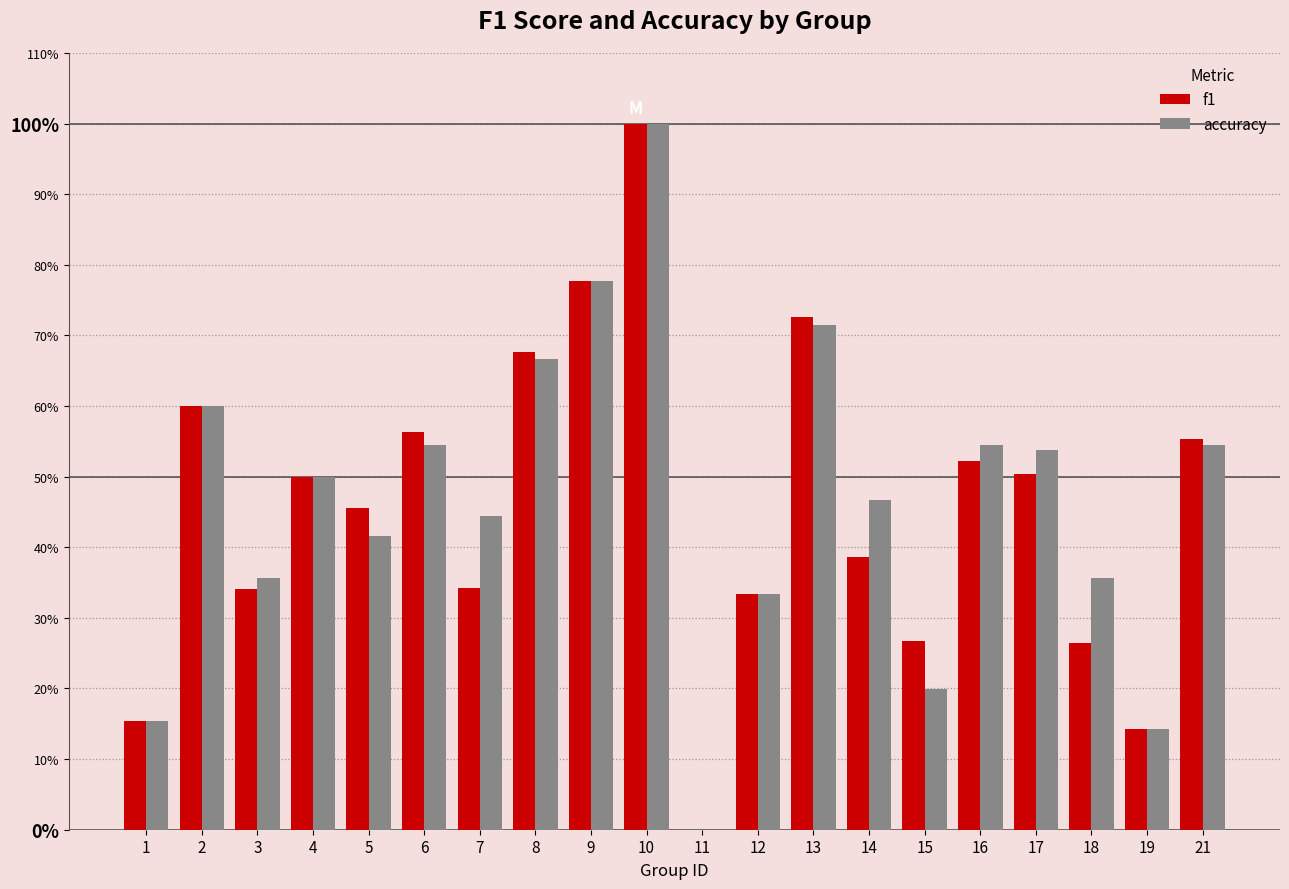

What are all the series names shown in the legend?

f1, accuracy